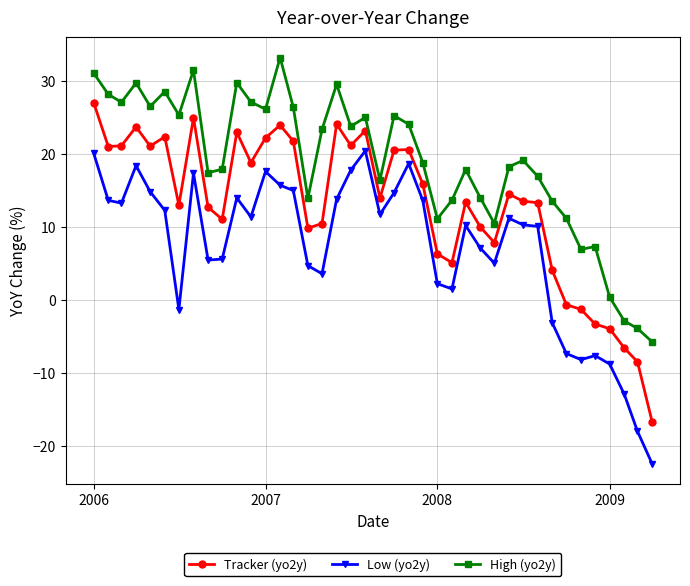

List the series in order of their overall mean, lowest first.

Low (yo2y), Tracker (yo2y), High (yo2y)